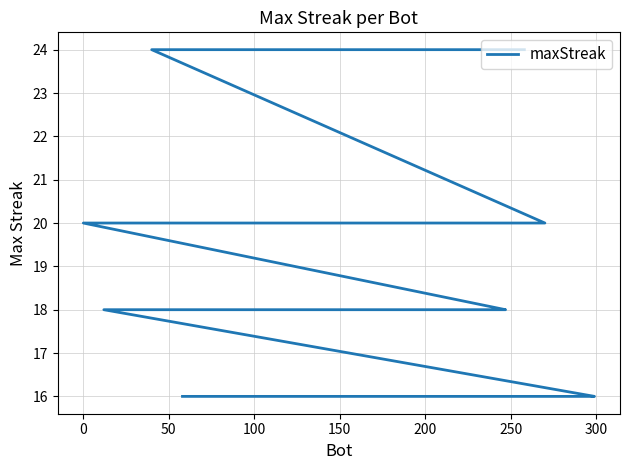

What is the value of the 29th point from the left?

16